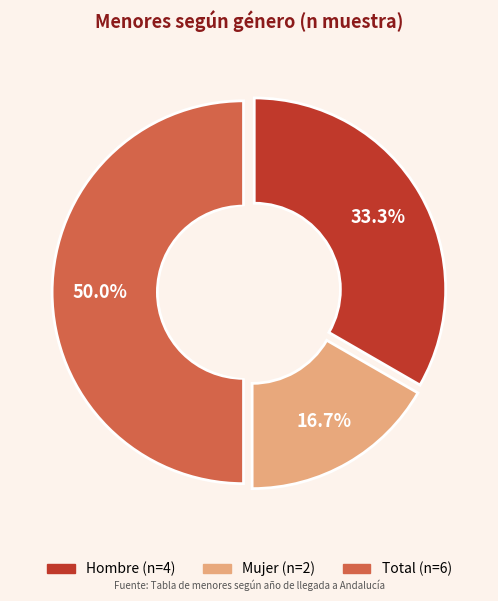

Which slice is the smallest?

Mujer